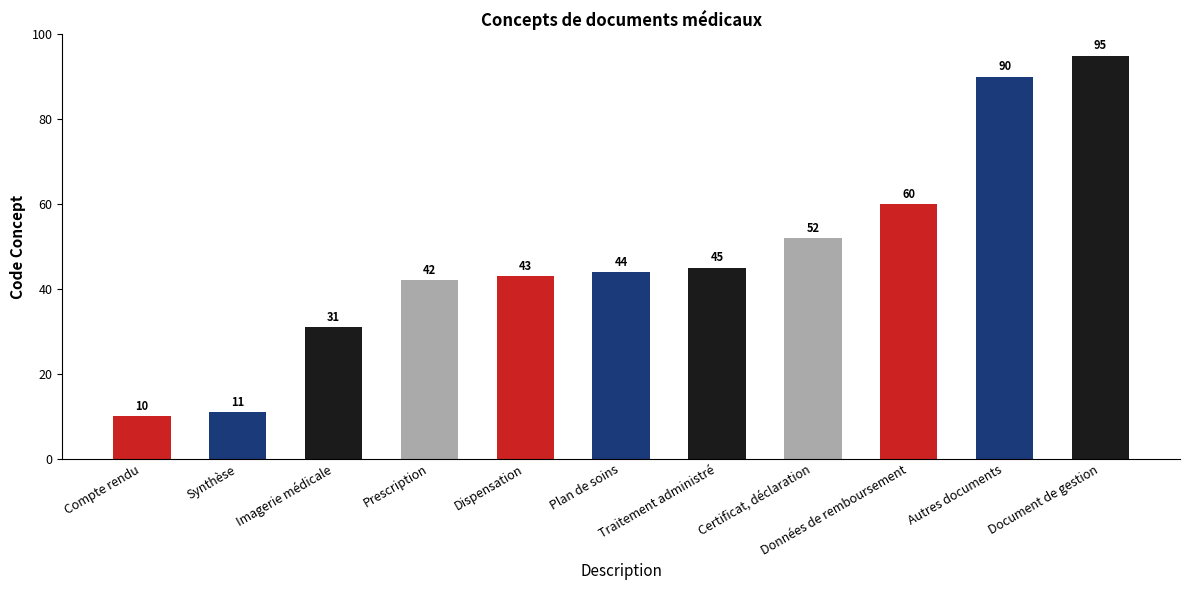

True or false: the data shows 22 at Plan de soins.

False